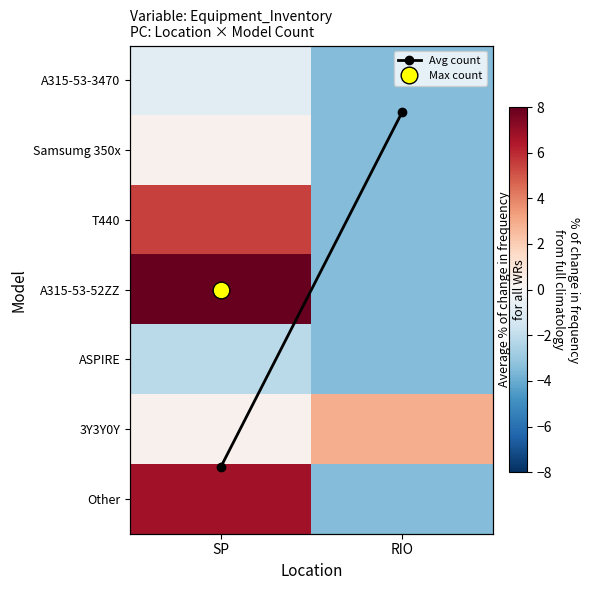

Rank the series by their maximum value, from lowest to highest.

ASPIRE, A315-53-3470, Samsumg 350x, 3Y3Y0Y, T440, Avg count, Other, A315-53-52ZZ